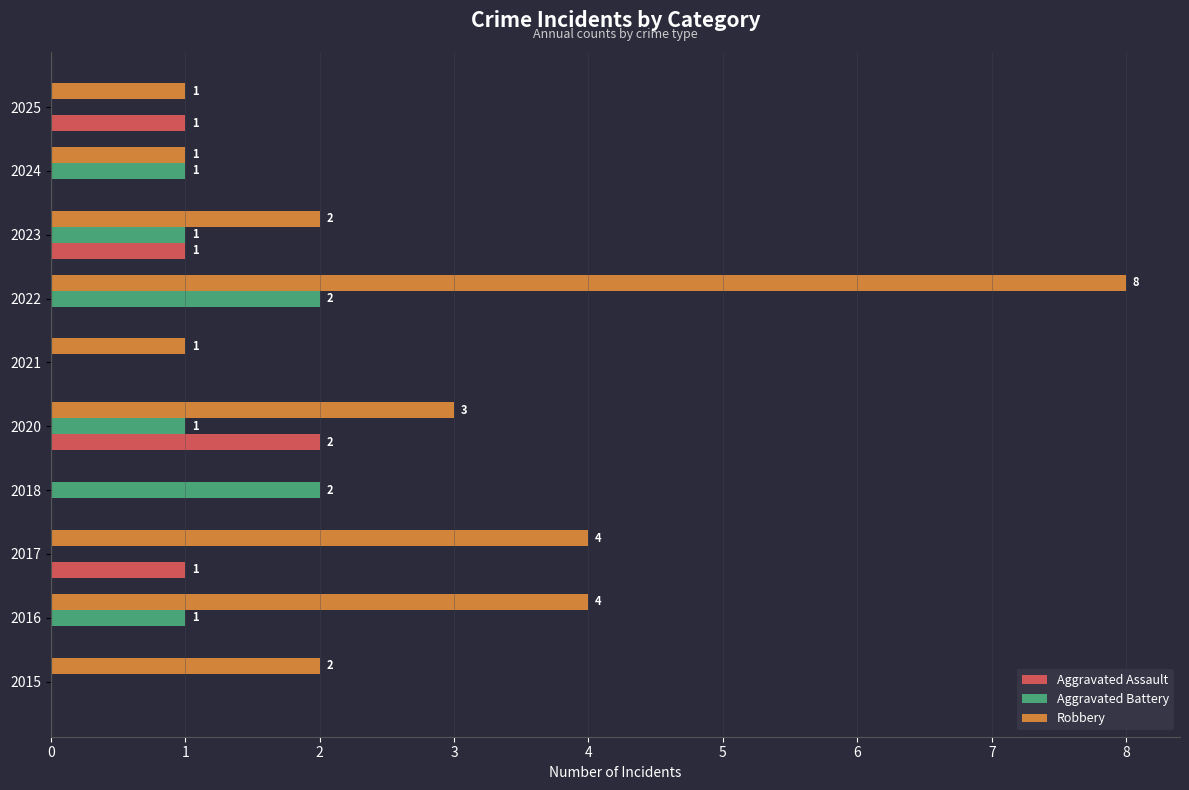

What is the sum of all Aggravated Battery values?

8